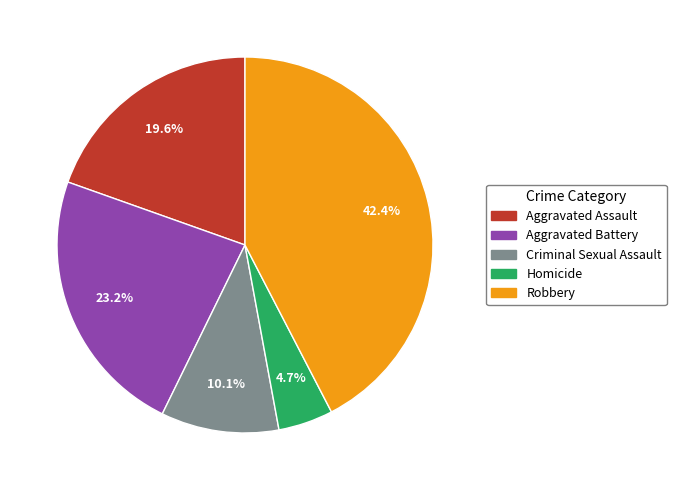

Rank the categories by value from lowest to highest.

Homicide, Criminal Sexual Assault, Aggravated Assault, Aggravated Battery, Robbery